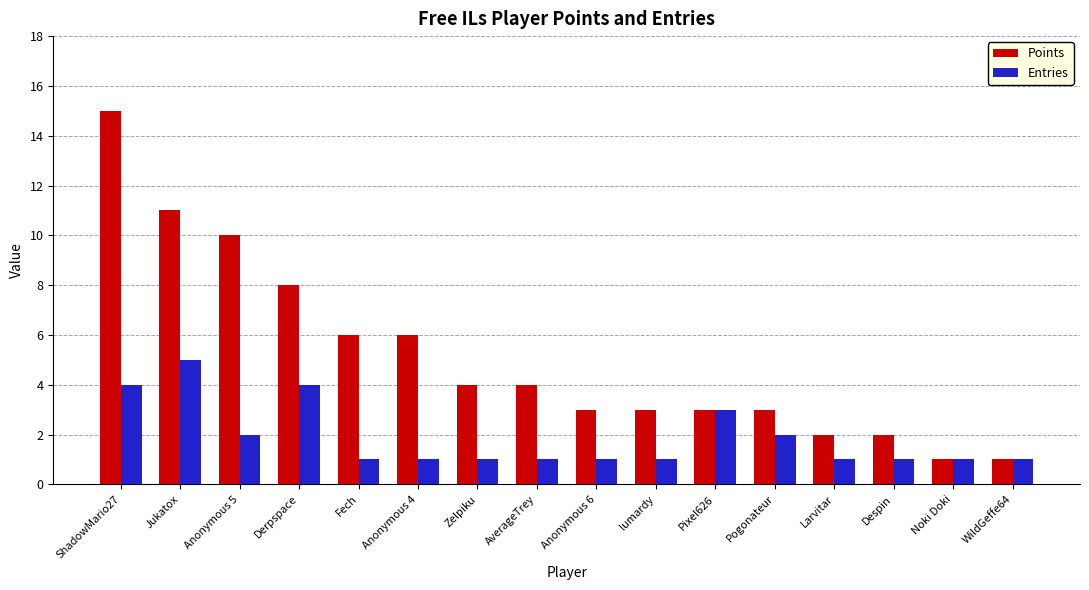

The value of Entries at Pogonateur is 2. True or false?

True